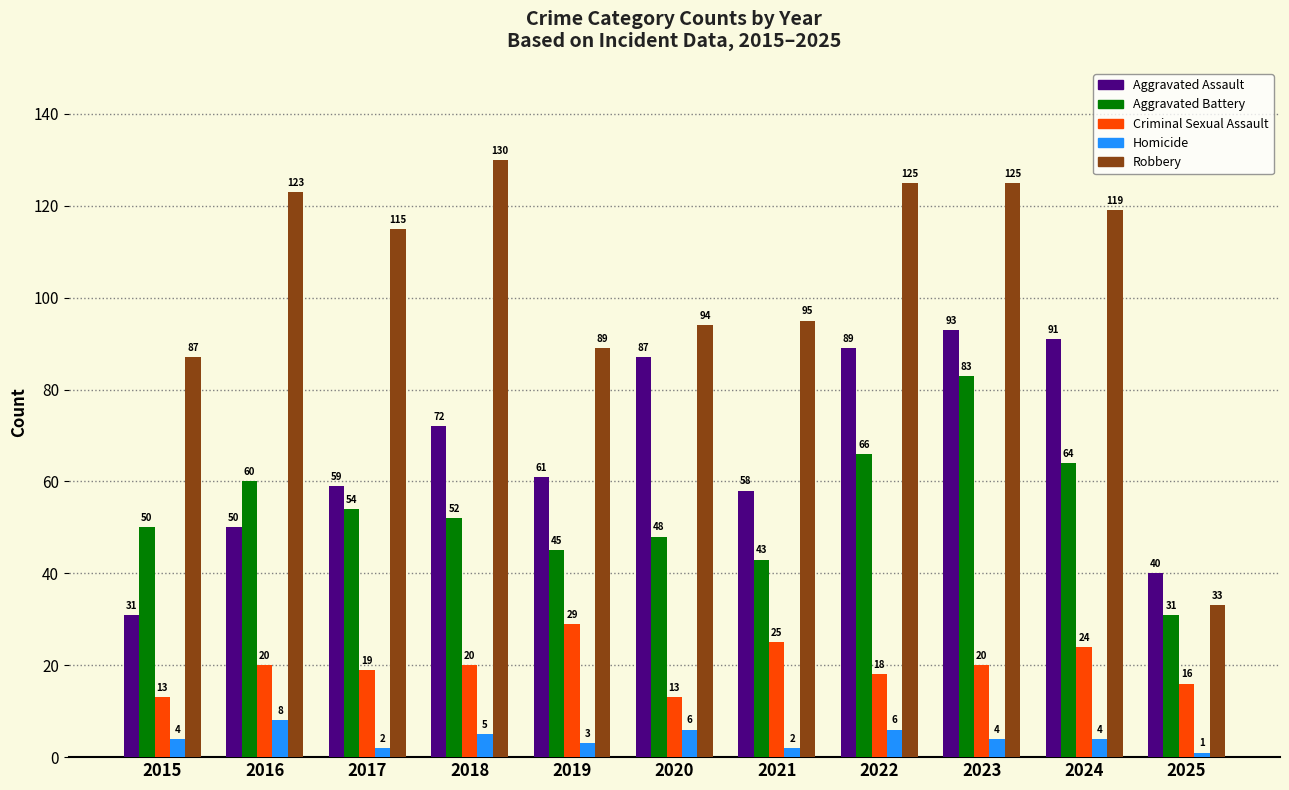

Rank the series at 2018 from highest to lowest value.

Robbery, Aggravated Assault, Aggravated Battery, Criminal Sexual Assault, Homicide